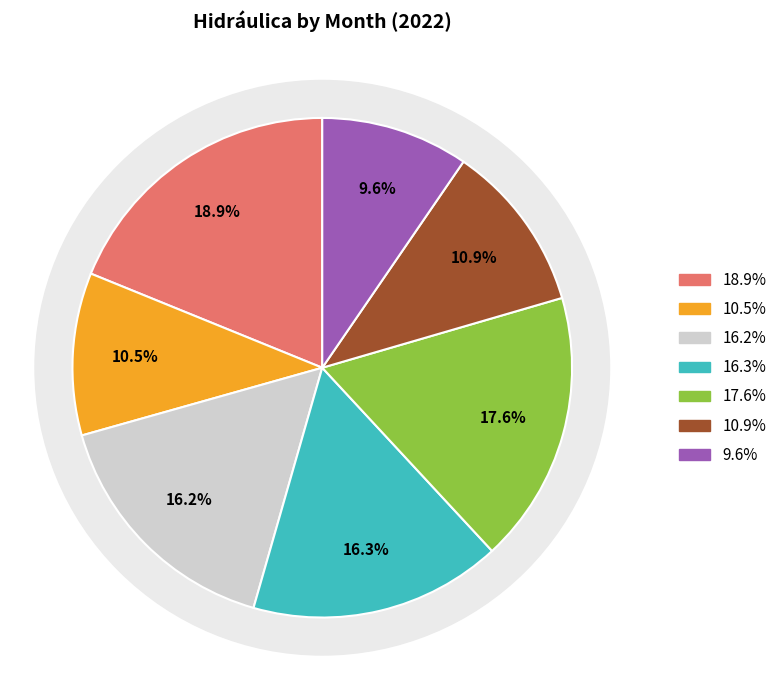

How many slices are in this pie chart?

7